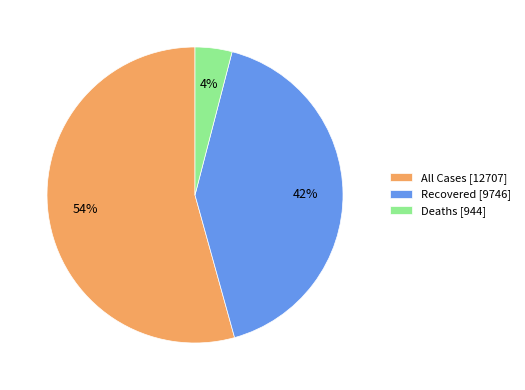

Is there a majority slice in this chart?

Yes